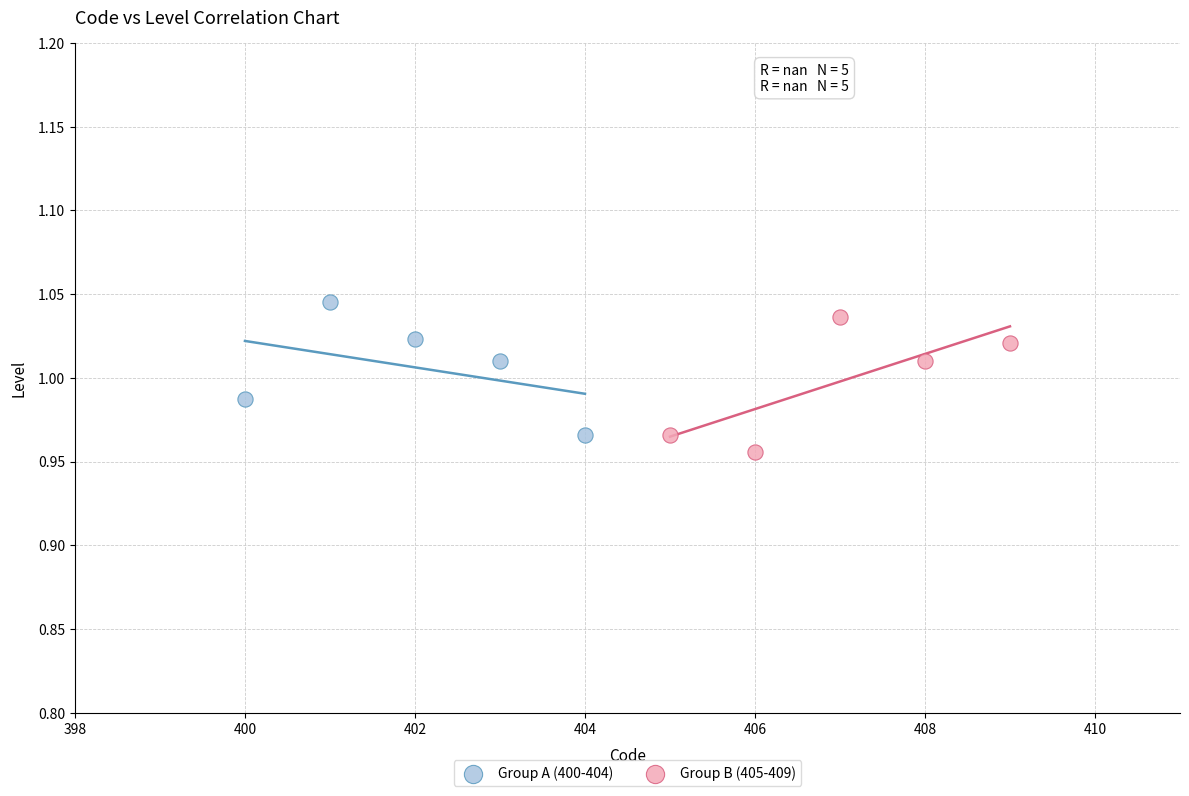

Which series reaches the minimum Y coordinate?

Group B (405-409)